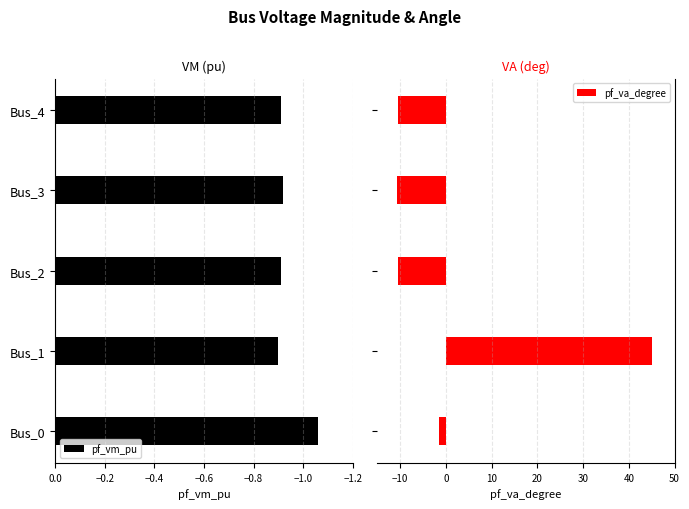

At which label does pf_vm_pu reach its minimum?

Bus_0